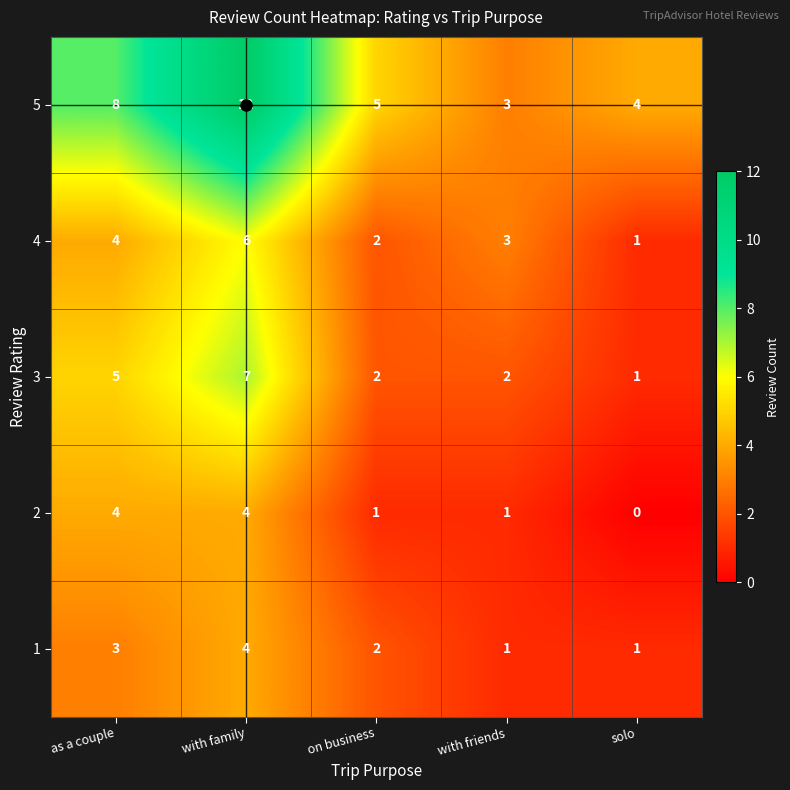

What is the spread (max minus min) of values at solo?

4